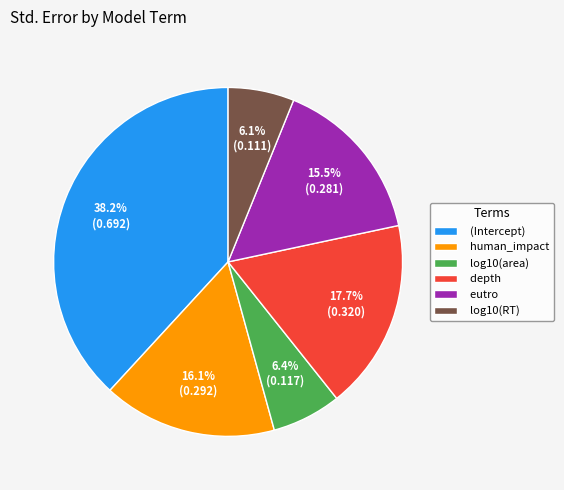

What is the largest slice in the pie chart?

(Intercept)